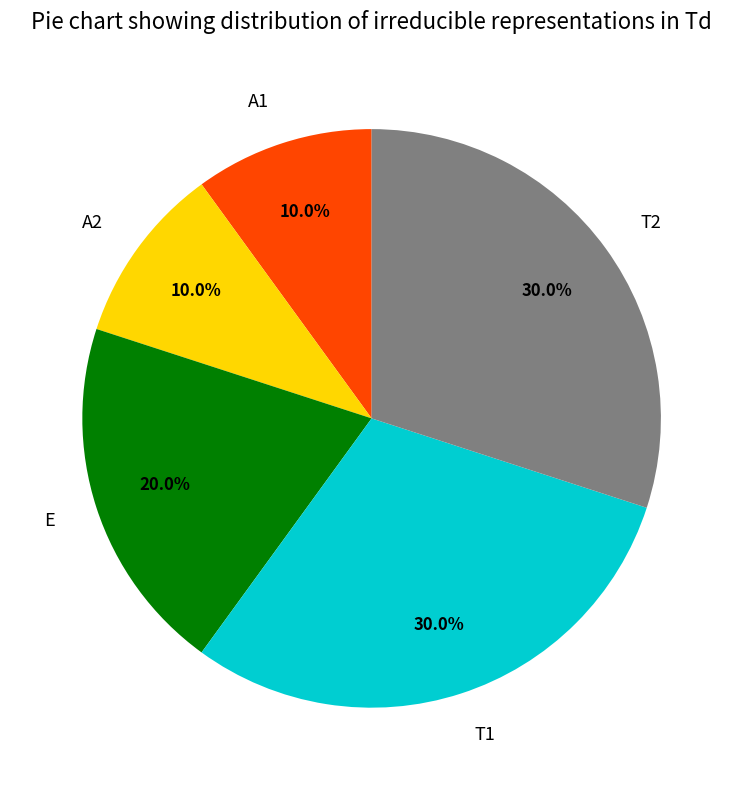

Count the number of slices in the pie.

5